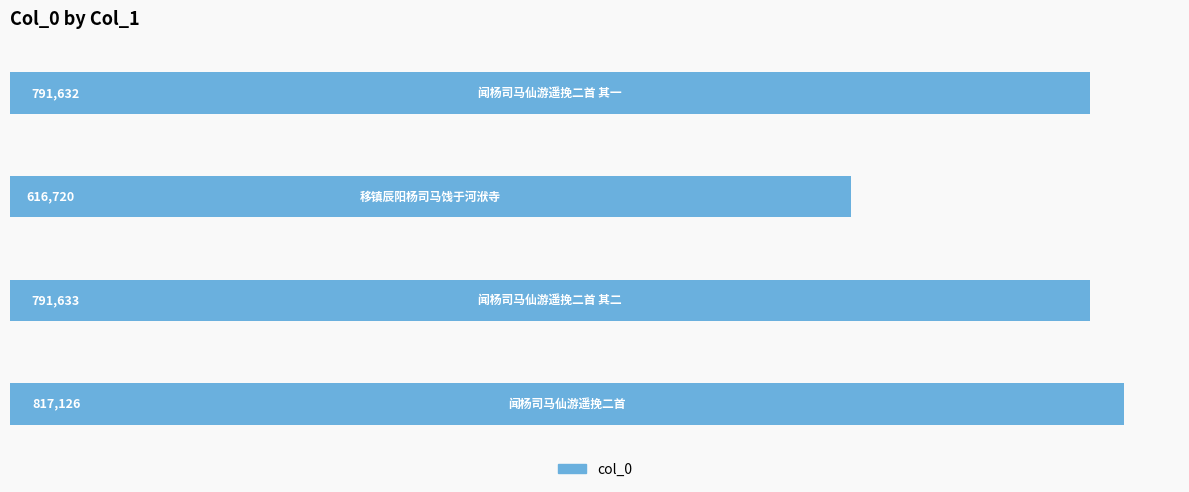

How many series are shown in this chart?

1